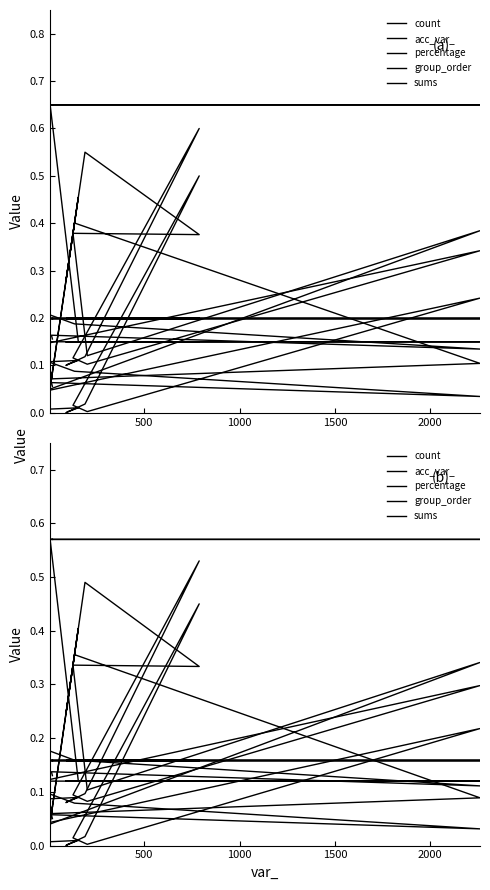

Count the group_order values in the range 0 to 1.

15